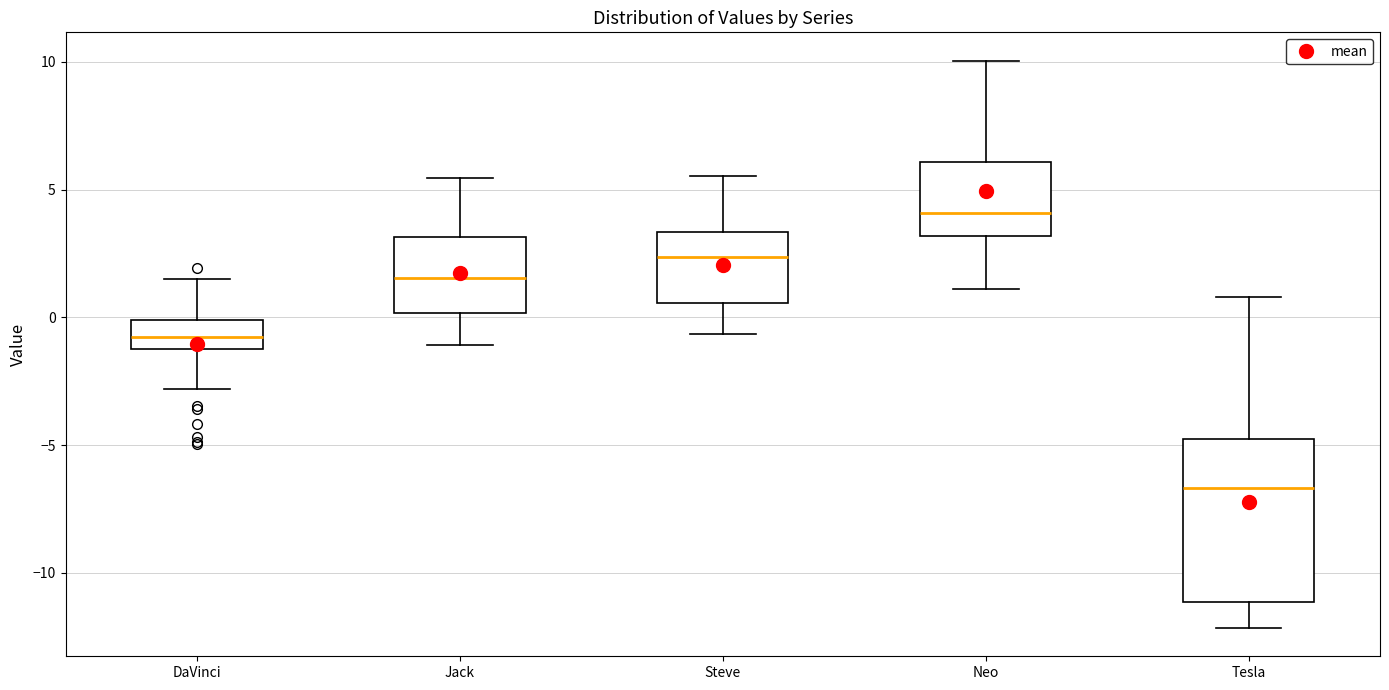

Reading left to right, read every box against the y-axis: the position of its median line, the range the box covers, and the ends of its whiskers. The values are not printed on the chart, so give them approximately, as read against the axis.

DaVinci: median -1.0, box -1.5 to 0.0, whiskers -3.0 to 1.5
Jack: median 1.5, box 0.0 to 3.0, whiskers -1.0 to 5.5
Steve: median 2.5, box 0.5 to 3.5, whiskers -0.5 to 5.5
Neo: median 4.0, box 3.0 to 6.0, whiskers 1.0 to 10.0
Tesla: median -6.5, box -11.0 to -5.0, whiskers -12.0 to 1.0